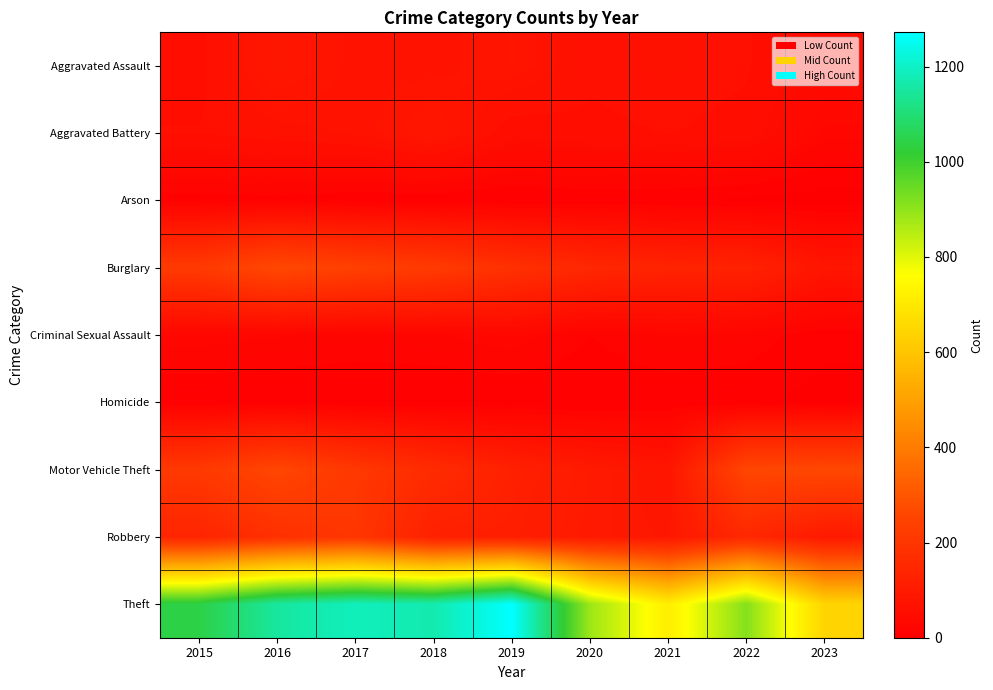

At which category is the sum across all series the highest?

2016